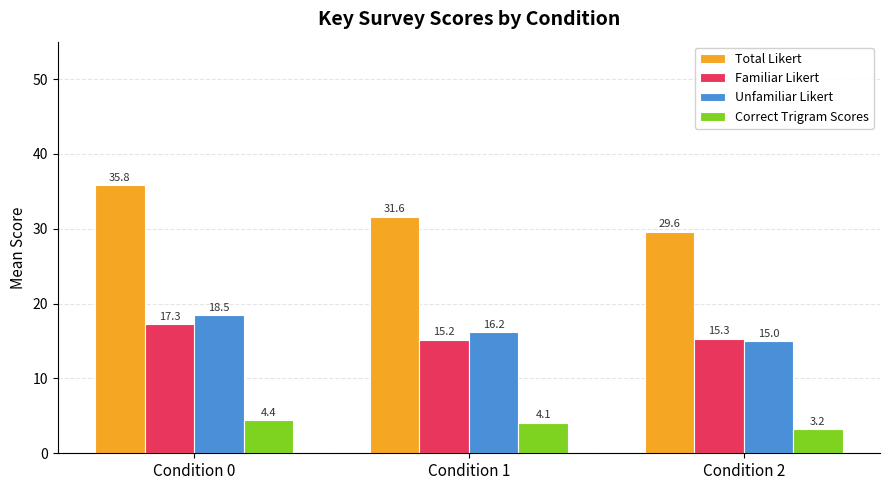

Are the bars grouped side by side (vs. stacked)?

Yes